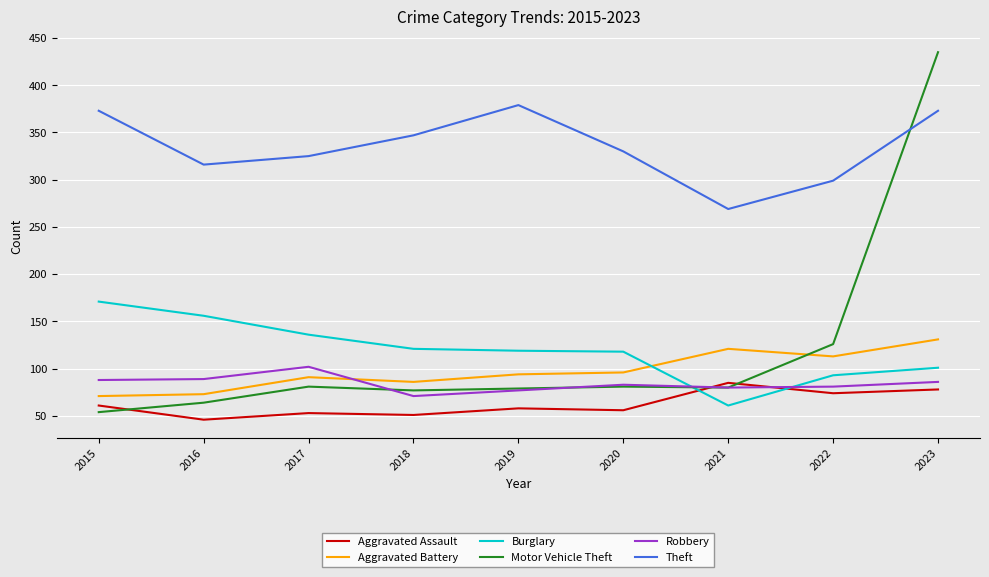

What is the approximate value of Aggravated Assault at 2022, to the nearest 10?

70